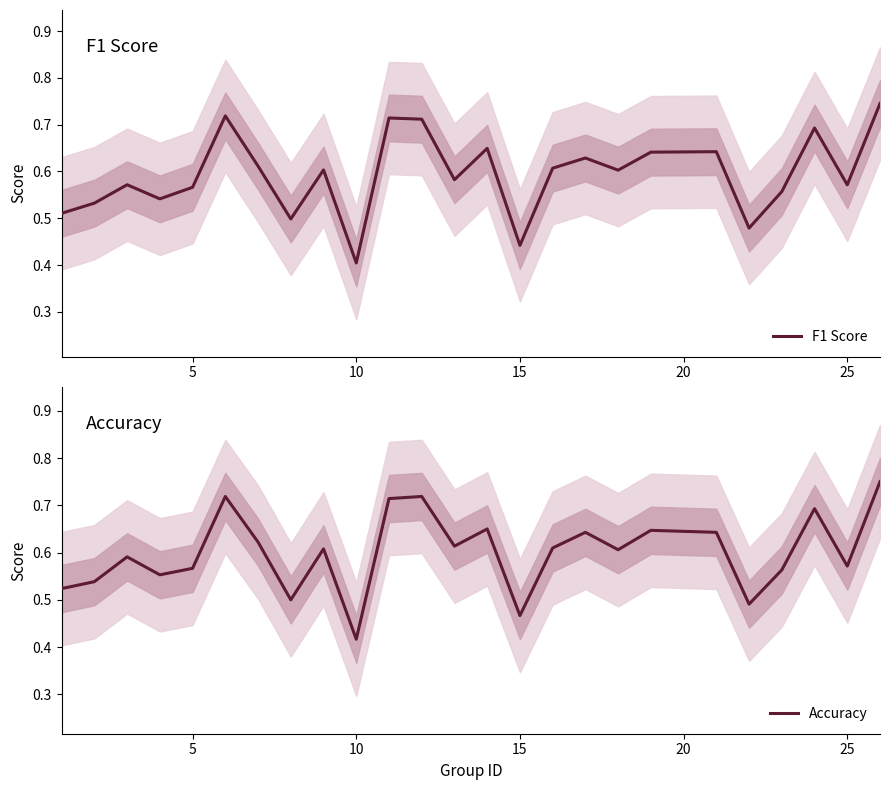

At which label does F1 Score reach its minimum?

10